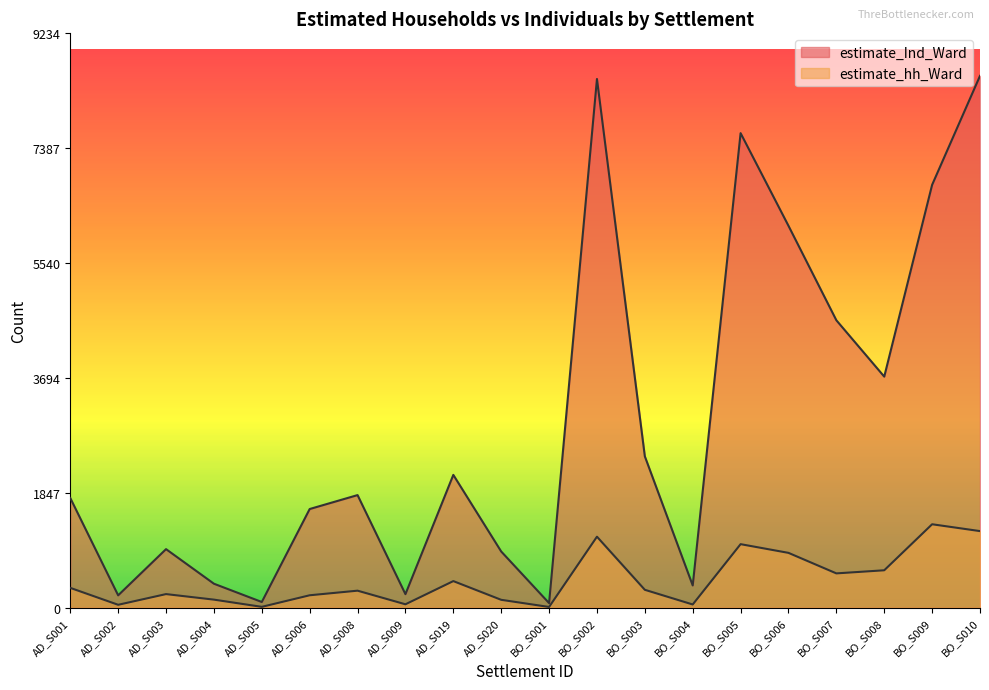

How many series are shown in this chart?

2